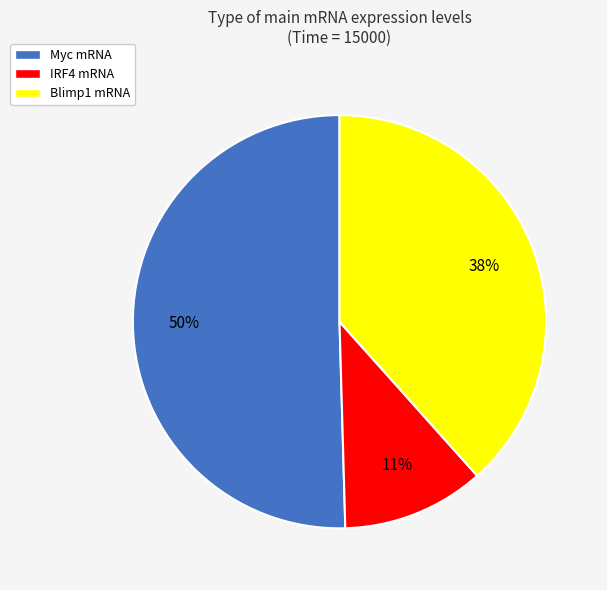

How many segments does this pie chart have?

3